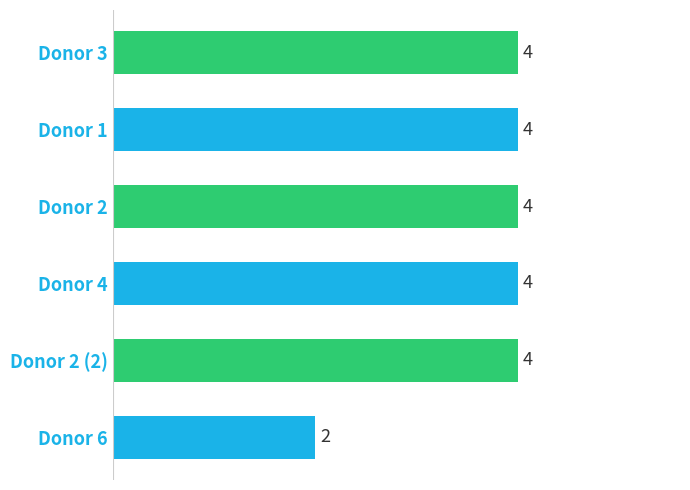

Reading bottom to top, what are all the values shown in this chart?

Donor 6=2	Donor 2 (2)=4	Donor 4=4	Donor 2=4	Donor 1=4	Donor 3=4